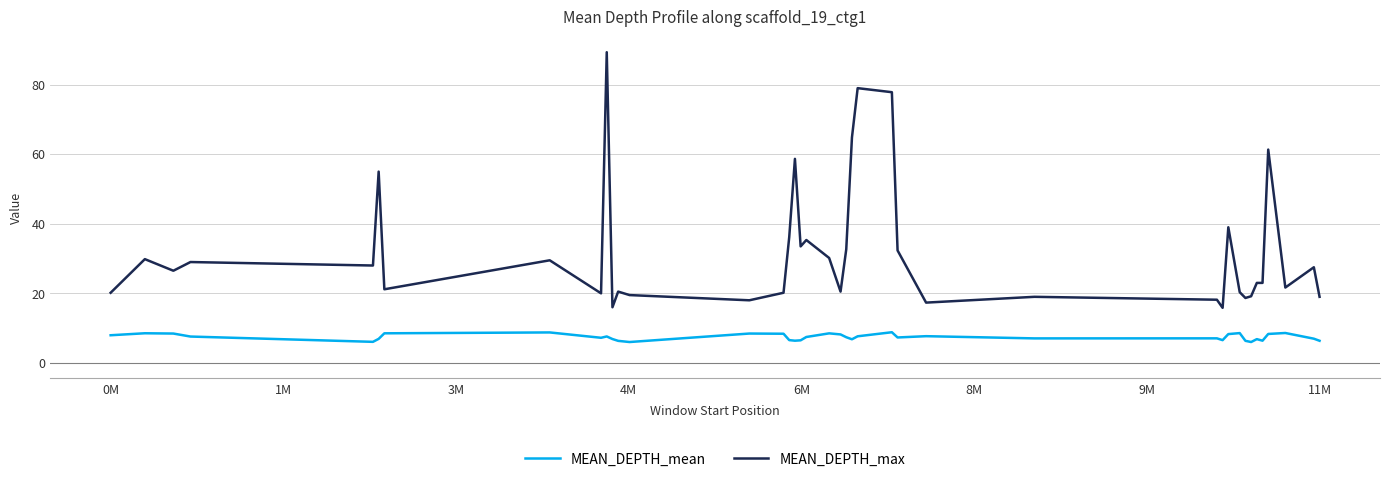

Which series has the widest spread of values?

MEAN_DEPTH_max